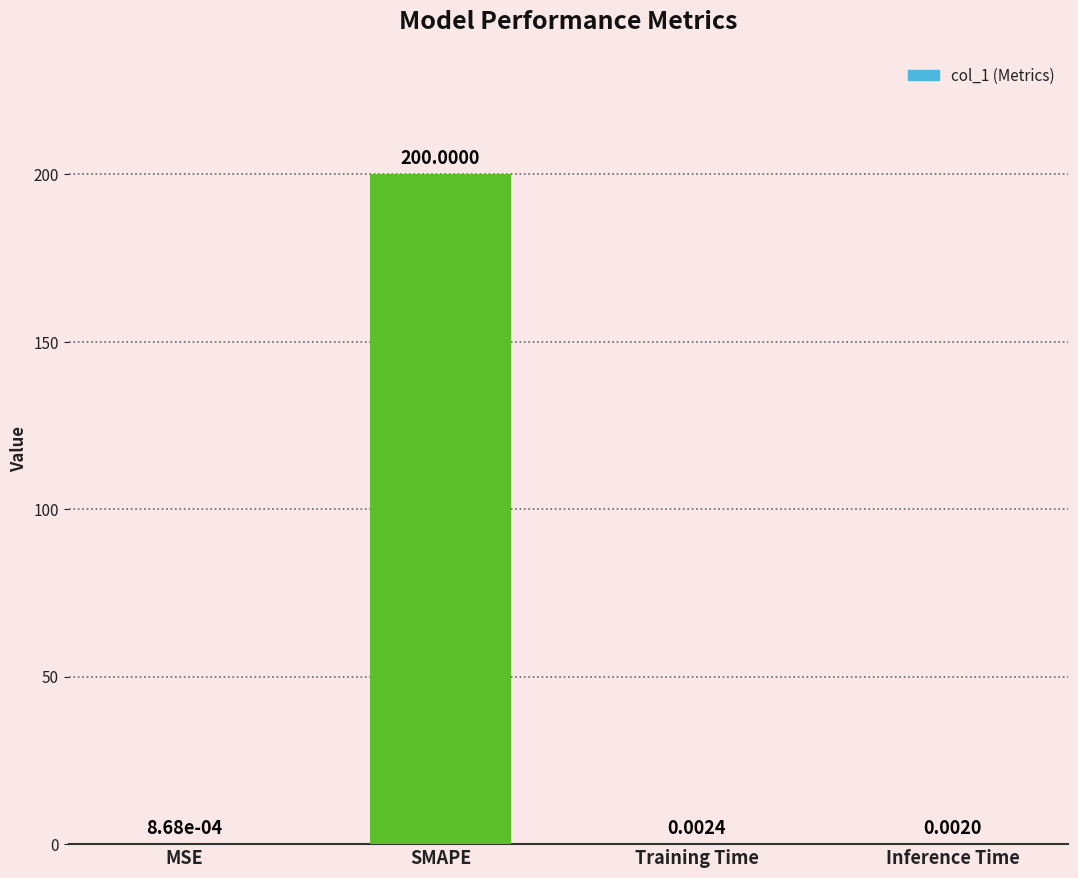

What is the sum of all values?

200.0